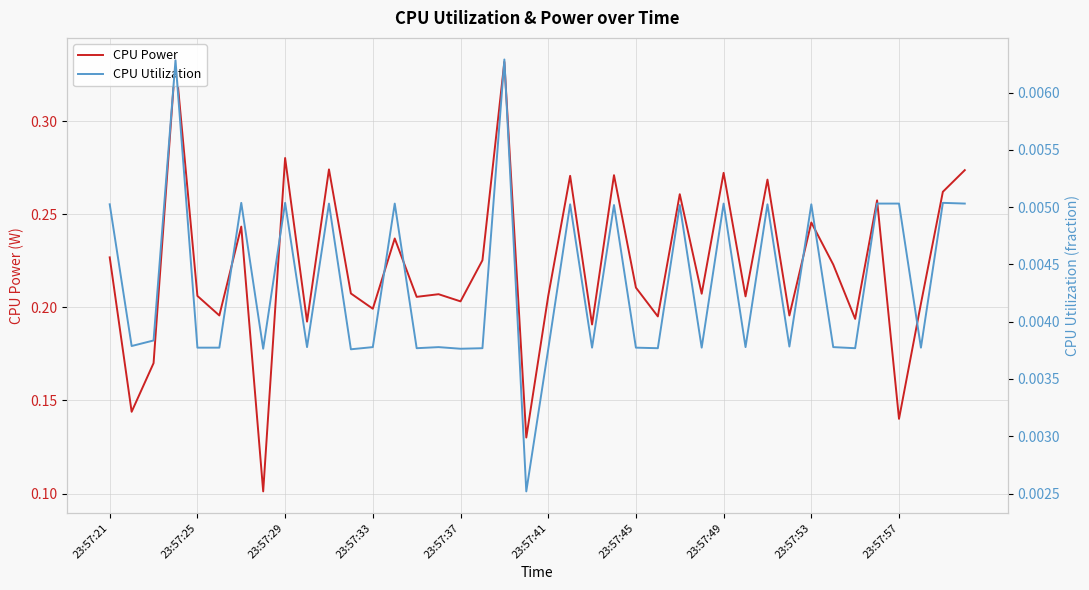

True or false: CPU Power and CPU Utilization cross at least once.

False